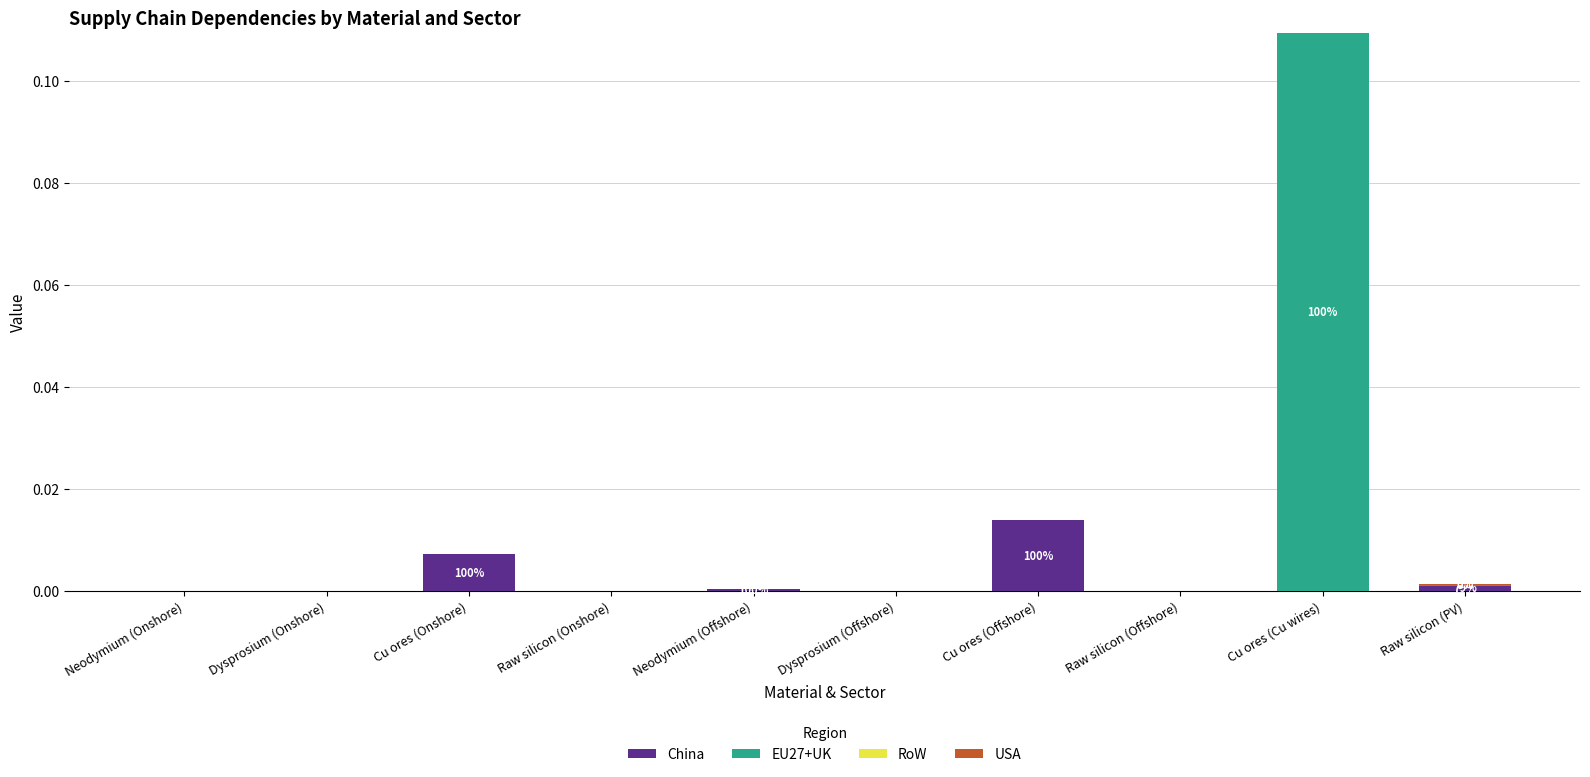

At which category is the sum across all series the highest?

Cu ores (Cu wires)